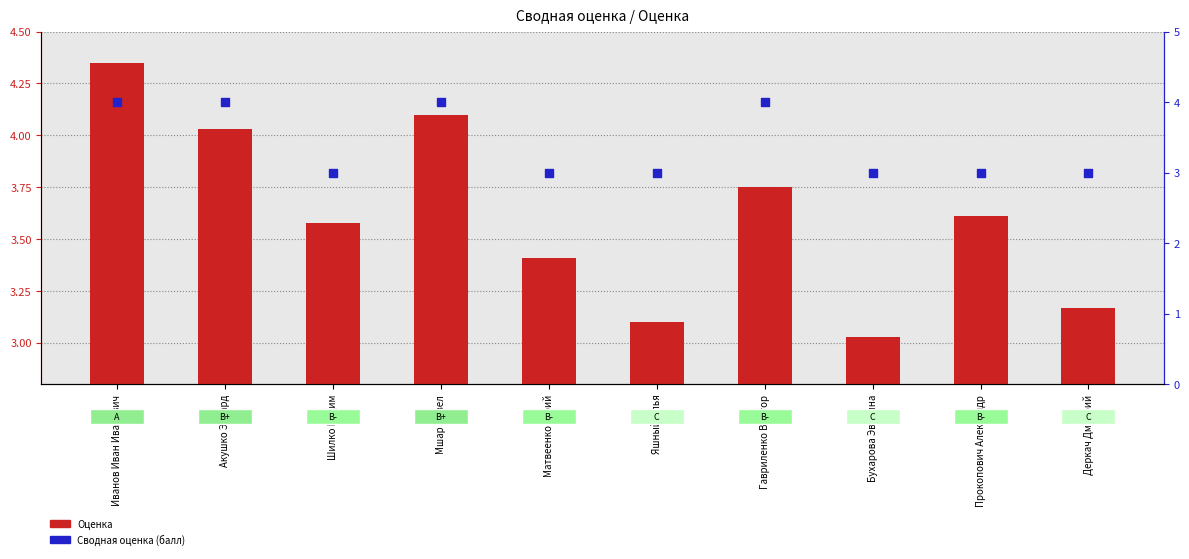

What are all the series names shown in the legend?

Оценка, Сводная оценка (балл)